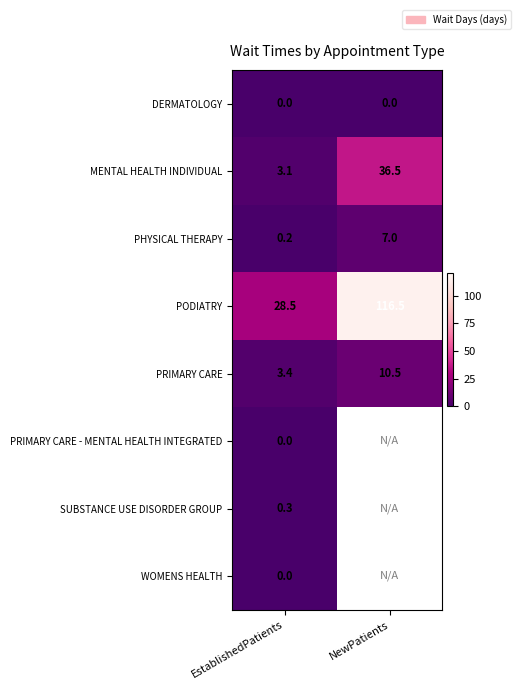

What is the average value of the PODIATRY series?

72.5